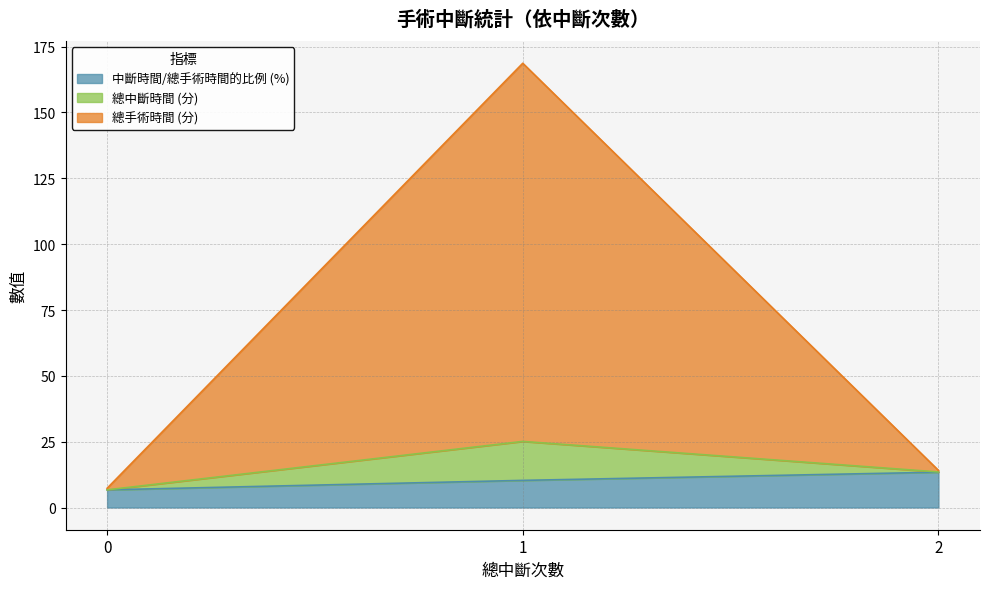

True or false: 總中斷時間 (分) has a value of 35.5 at 1.

False